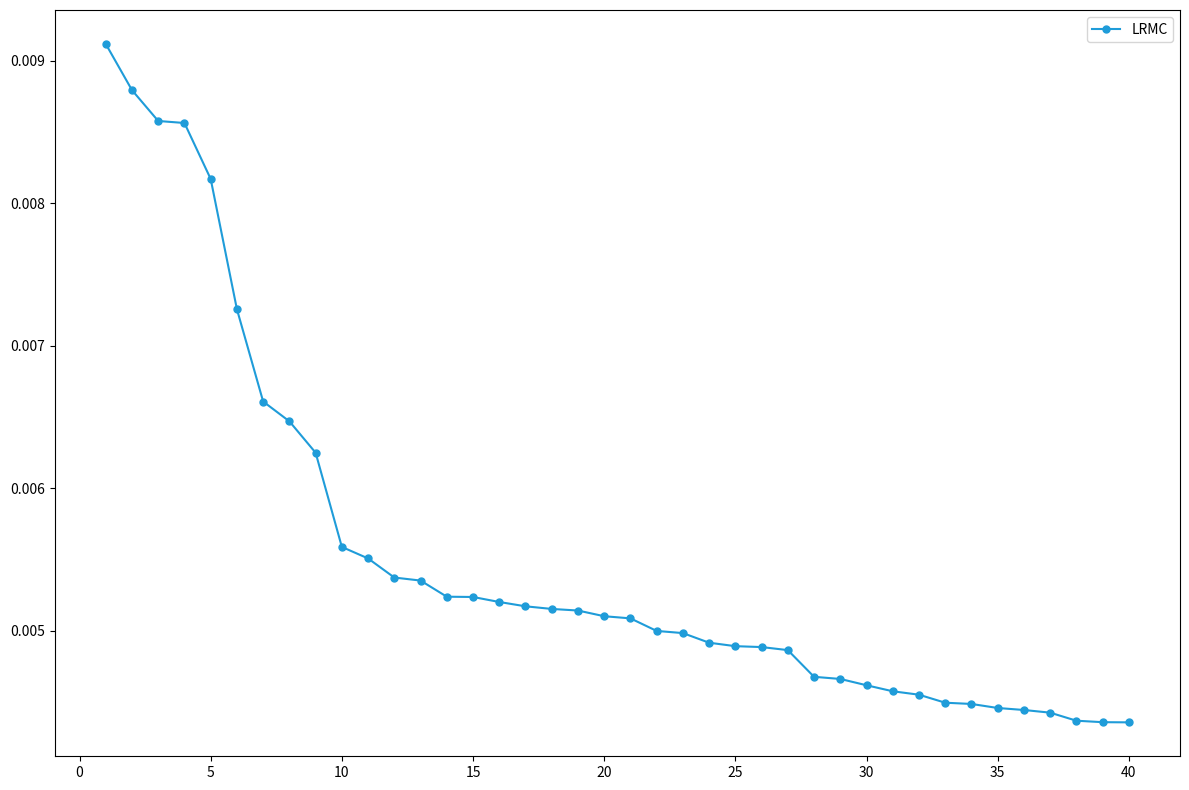

Count the values in the range 0 to 1.

40